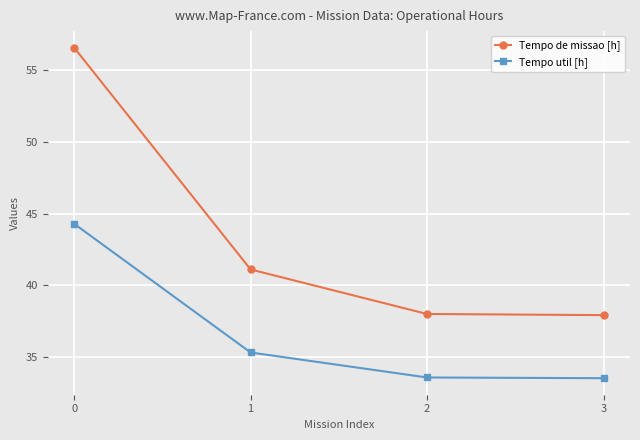

How many data points in Tempo util [h] are above 35?

2